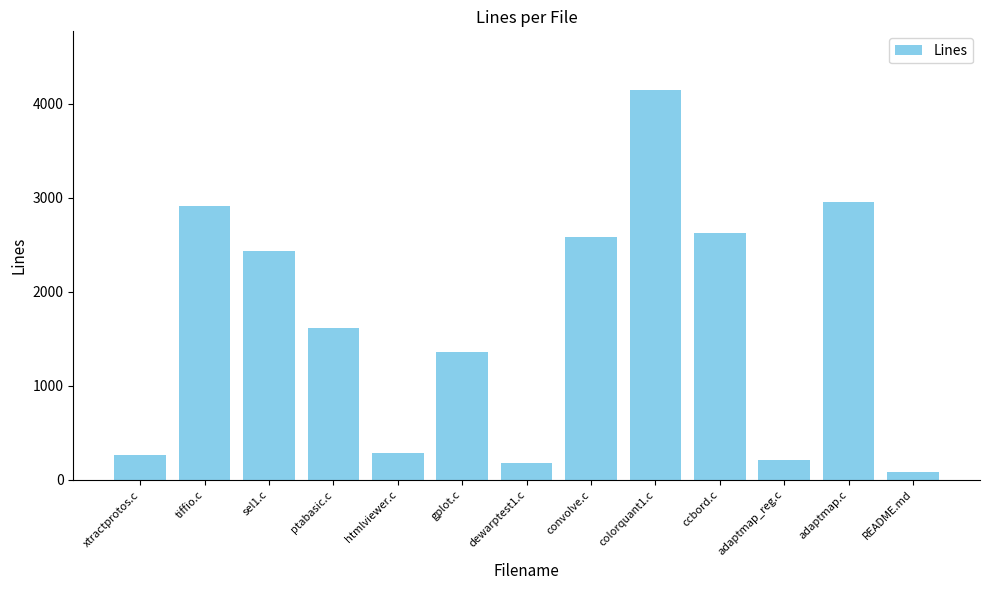

What is the difference between the maximum and minimum values?

4063